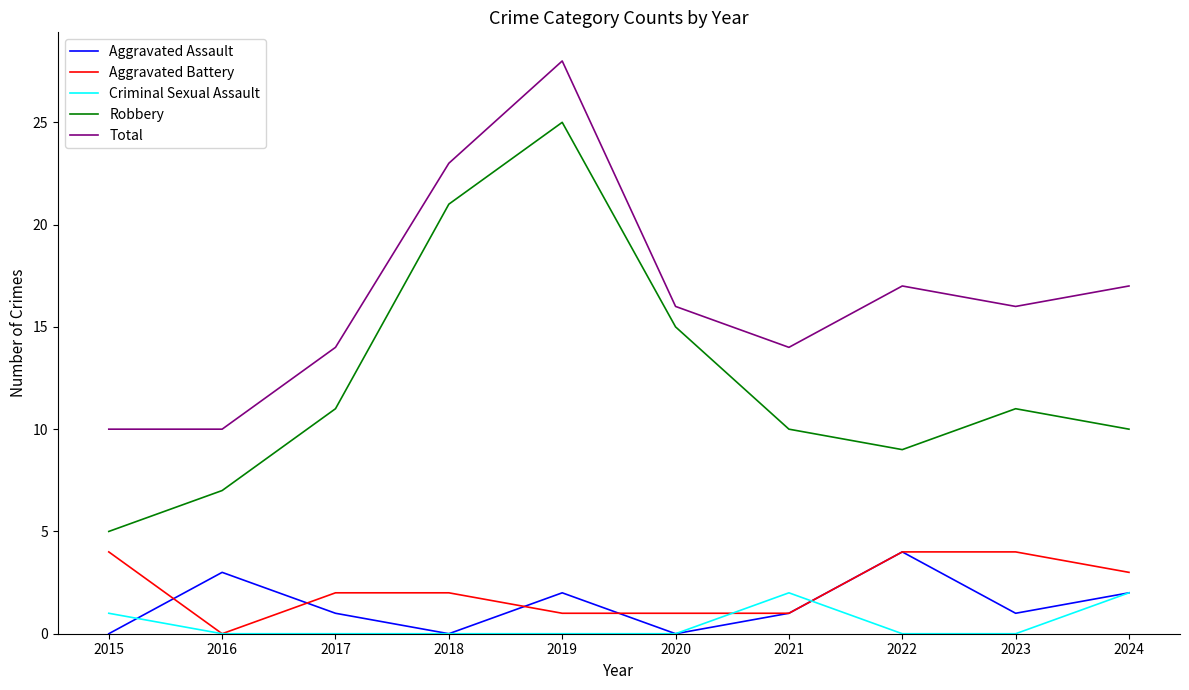

What are all the series names shown in the legend?

Aggravated Assault, Aggravated Battery, Criminal Sexual Assault, Robbery, Total